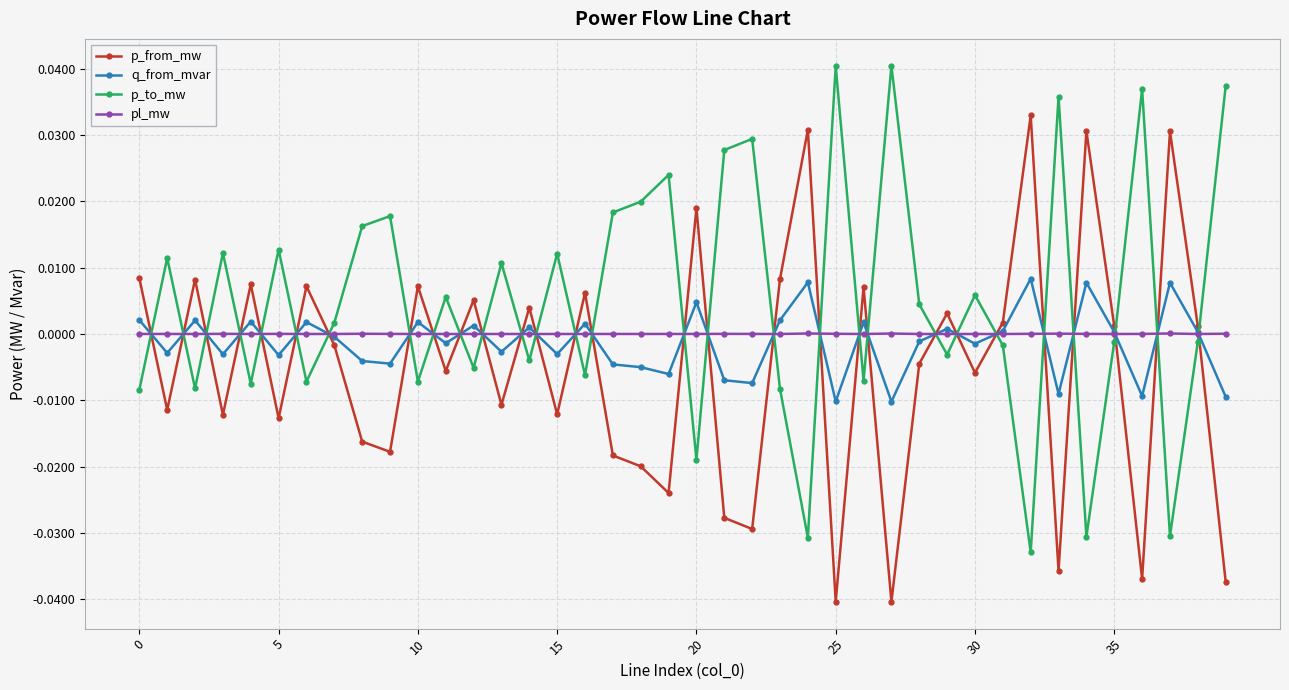

After their last crossing, which series has the higher values: pl_mw or p_to_mw?

p_to_mw